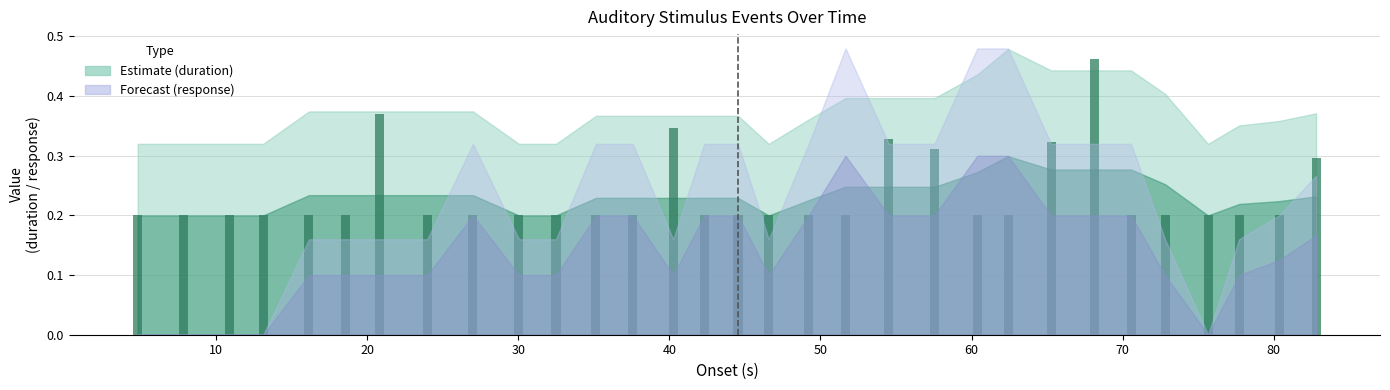

Does the chart contain any negative values?

No